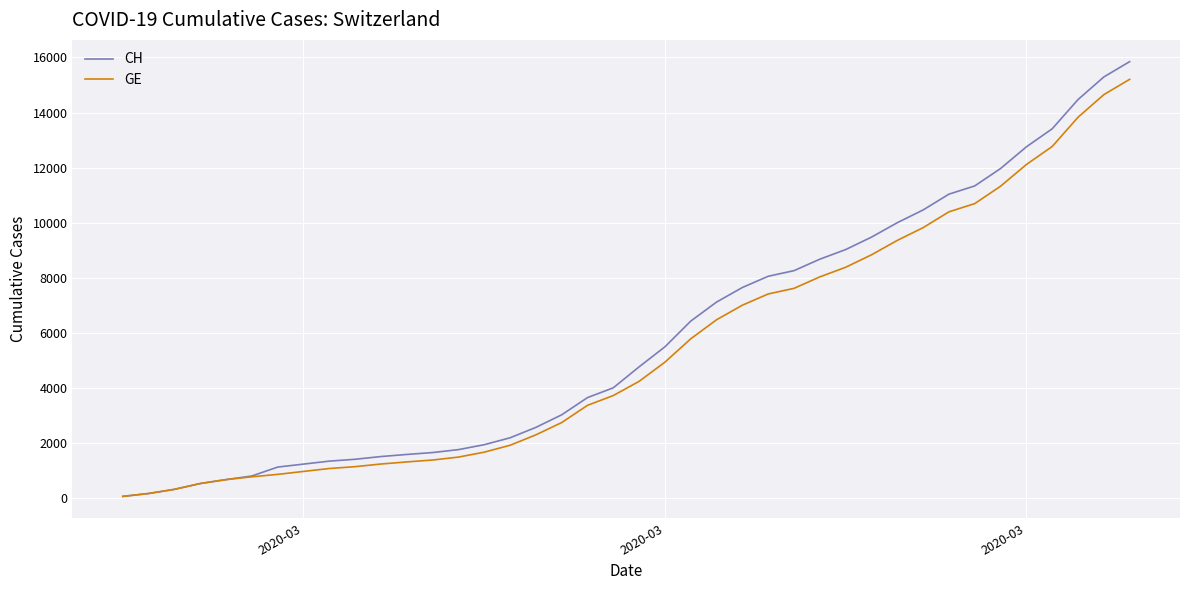

Is this an area chart (filled region under the line)?

No